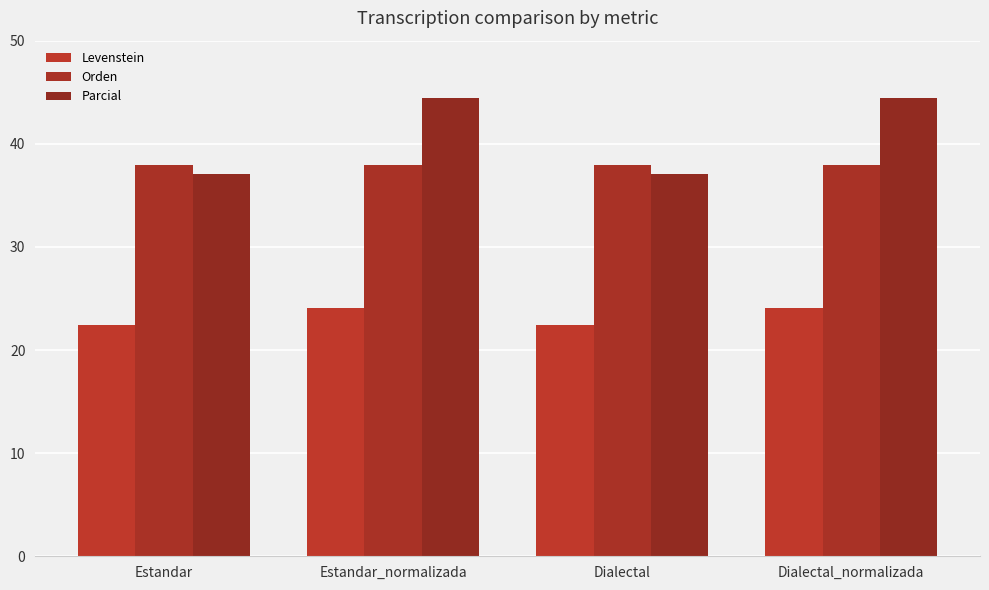

What is the label of the 1st bar from the left?

Estandar